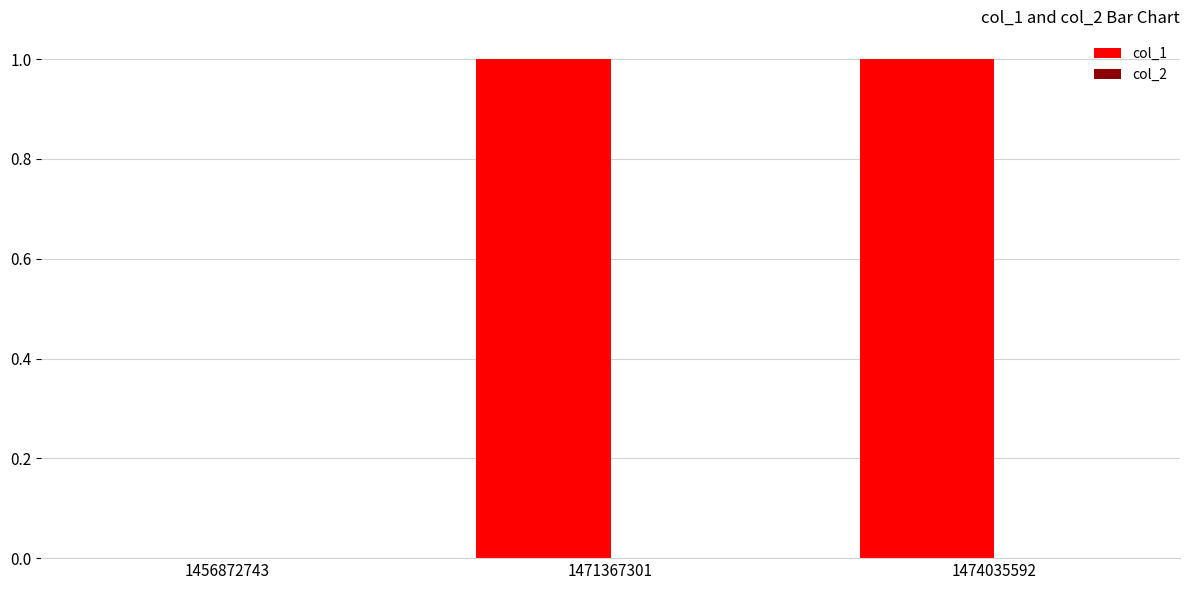

What is the change in value from 1456872743 to 1474035592?

+1